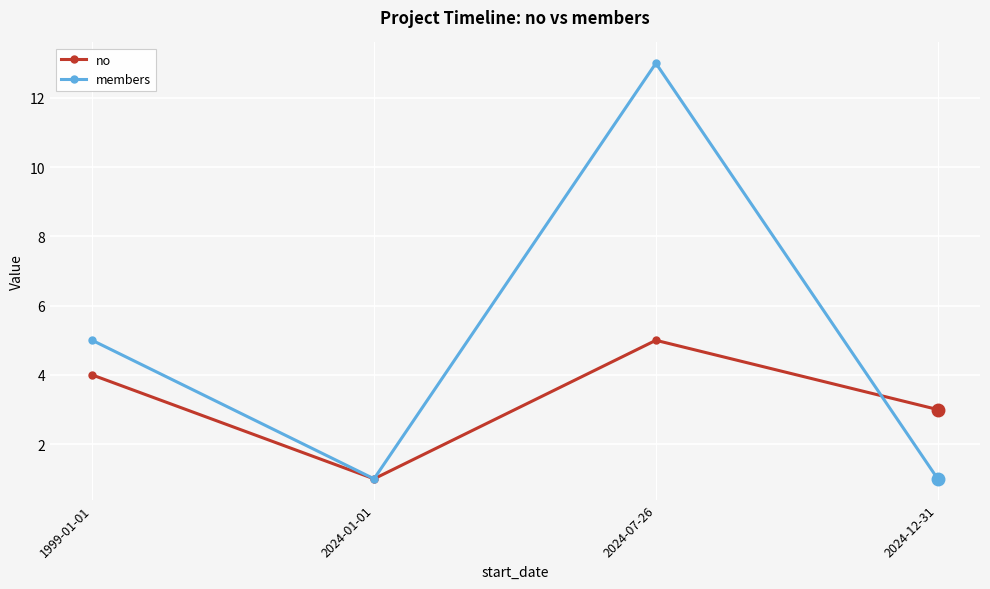

Reading left to right, what are all the values shown in this chart?

no: 4	1	5	3
members: 5	1	13	1